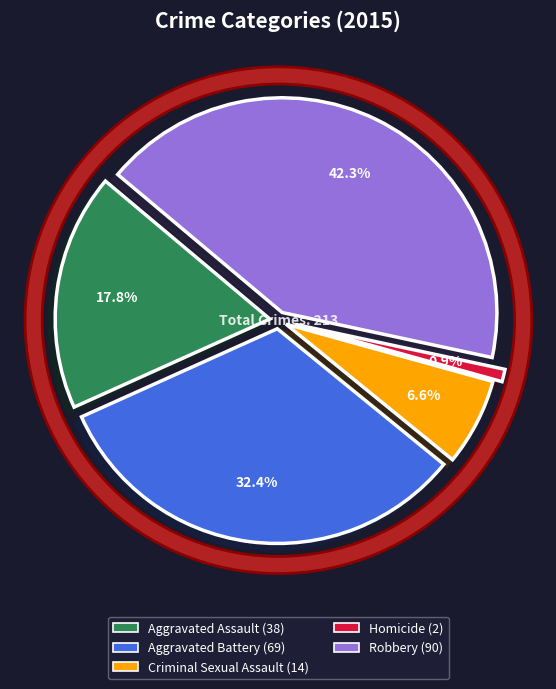

Combined, what portion of the pie is Aggravated Battery and Homicide?

33.3%